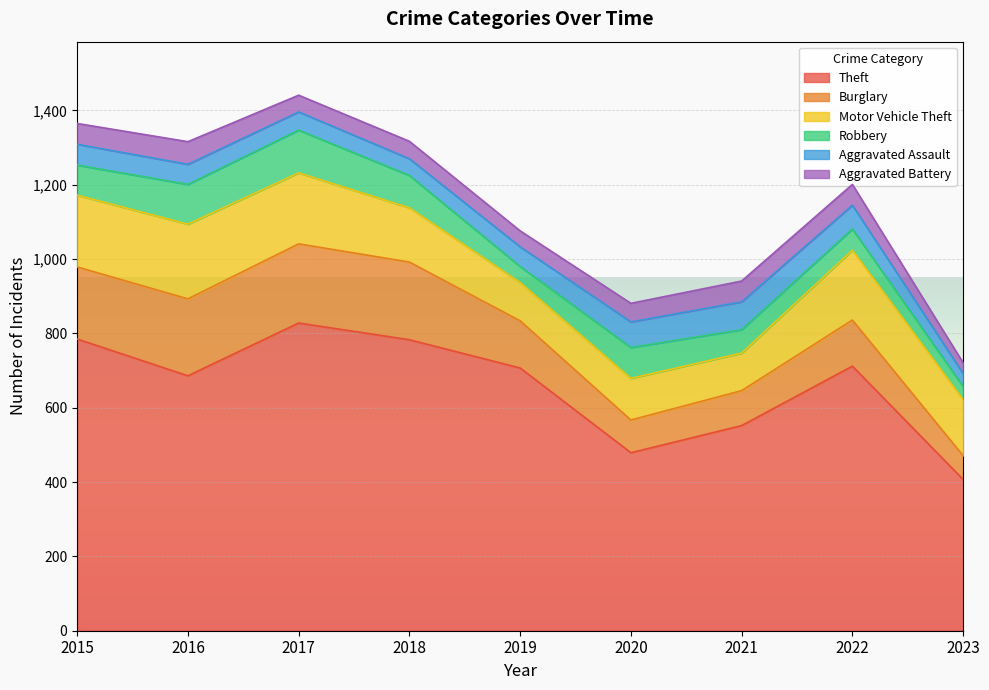

Rank the categories by Motor Vehicle Theft value from lowest to highest.

2021, 2019, 2020, 2018, 2023, 2022, 2017, 2015, 2016